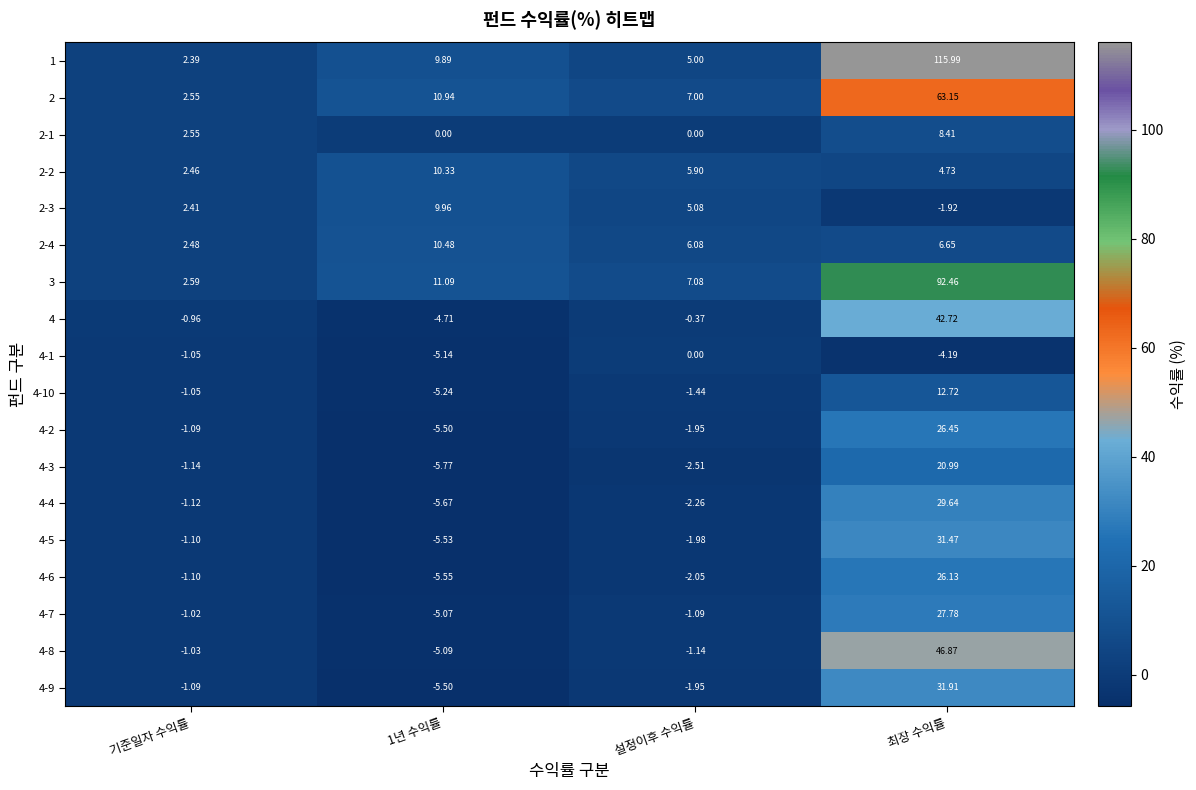

Where does the 4-7 series first go above -1?

최장 수익률